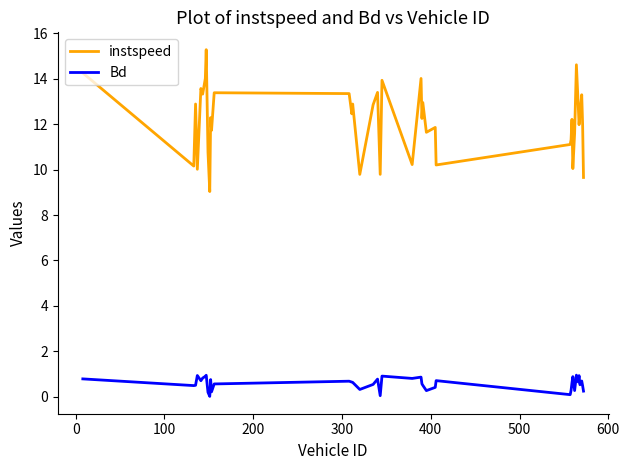

Which series has the largest total across all categories?

instspeed